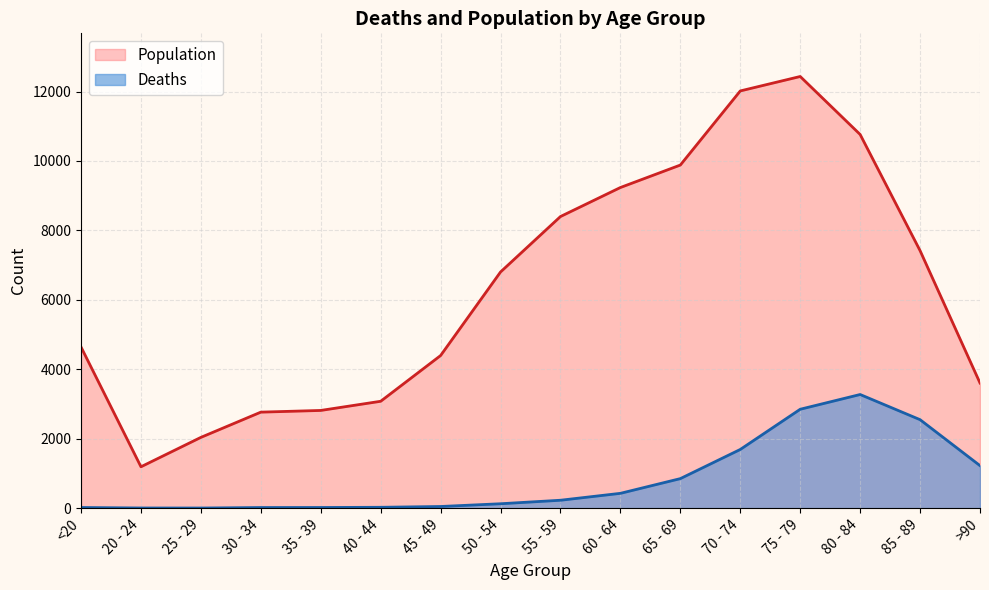

The value of Population at 55 - 59 is 8400. True or false?

True